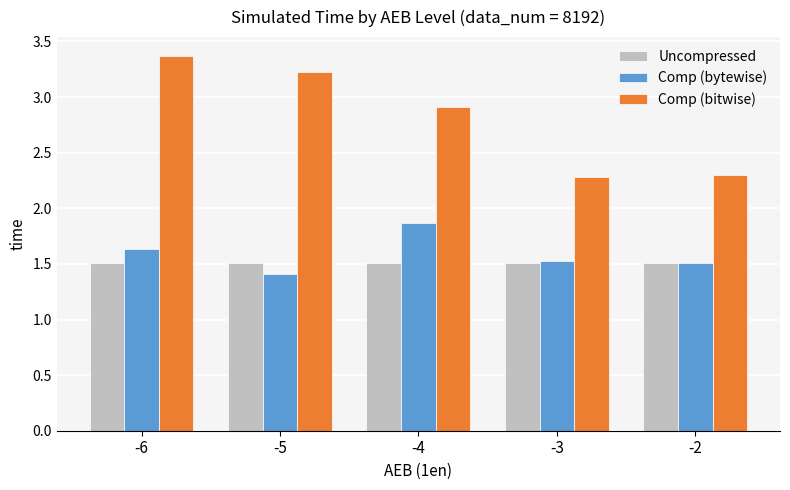

What is the difference between the Comp (bitwise) values at -2 and -4?

0.6